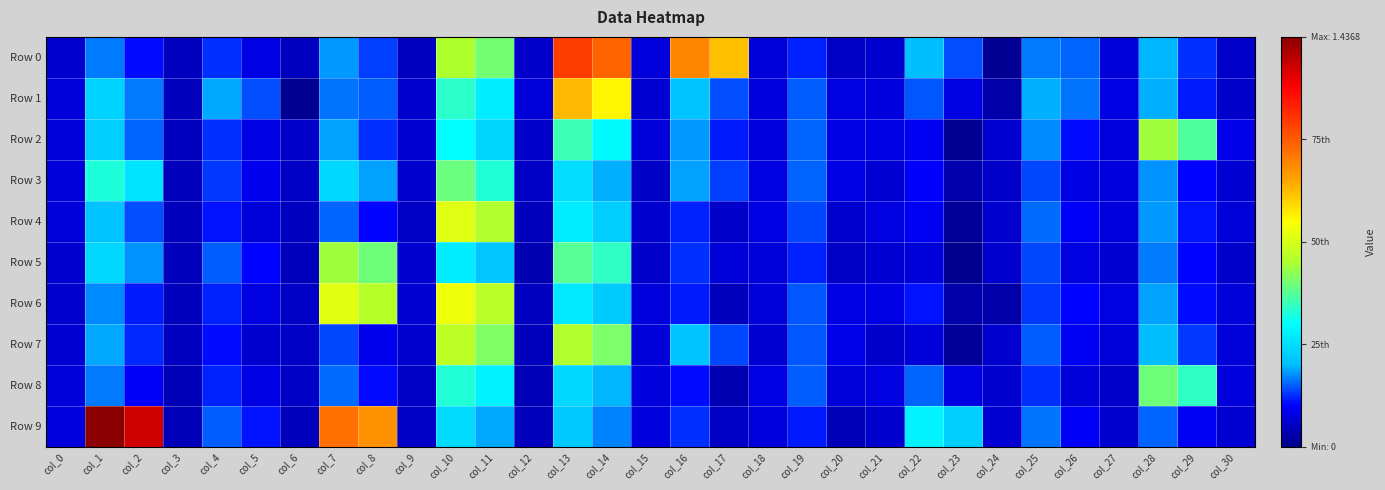

Which series changed the most between col_22 and col_24?

Row 9